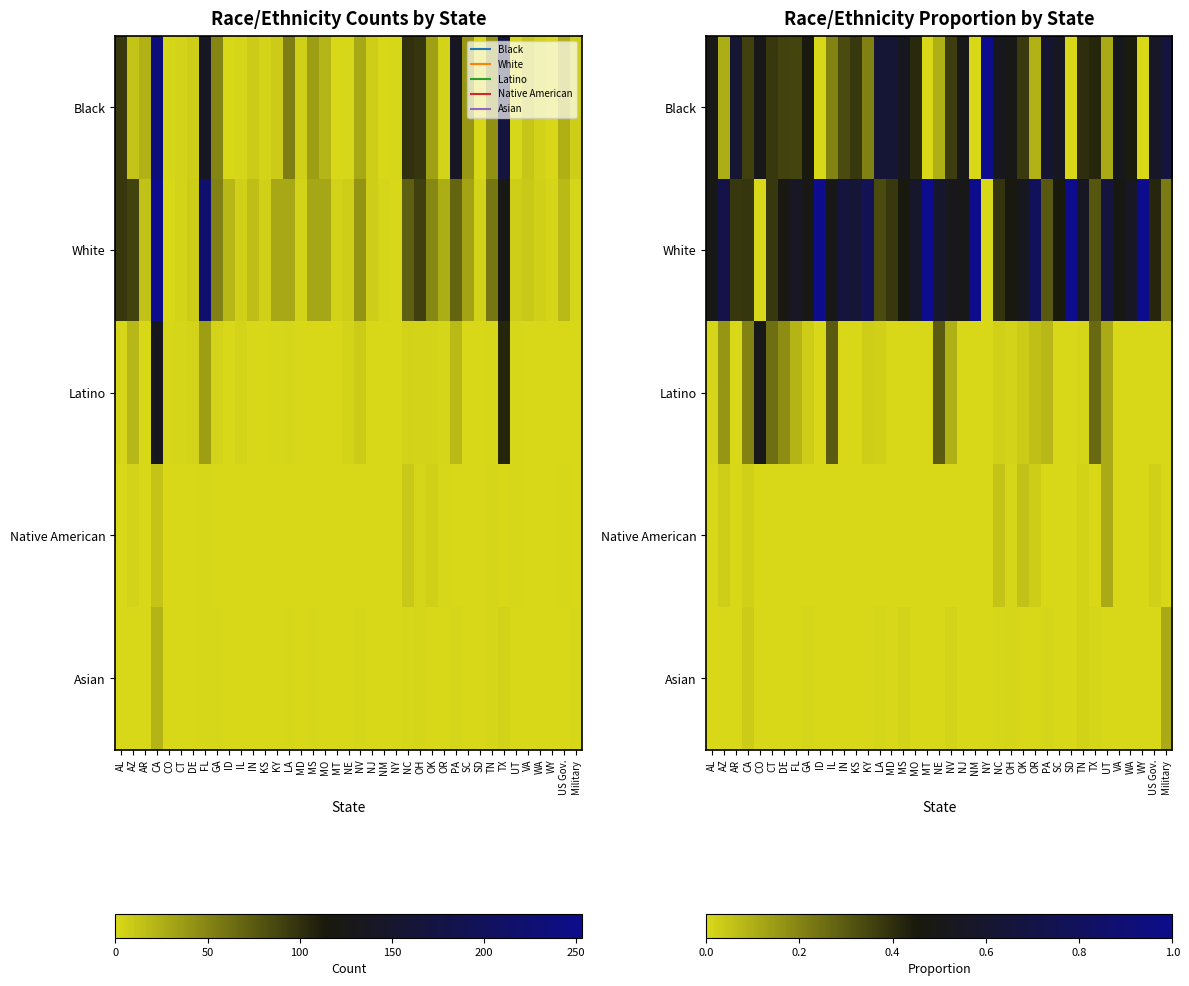

What is the spread (max minus min) of values at WY?

1.0